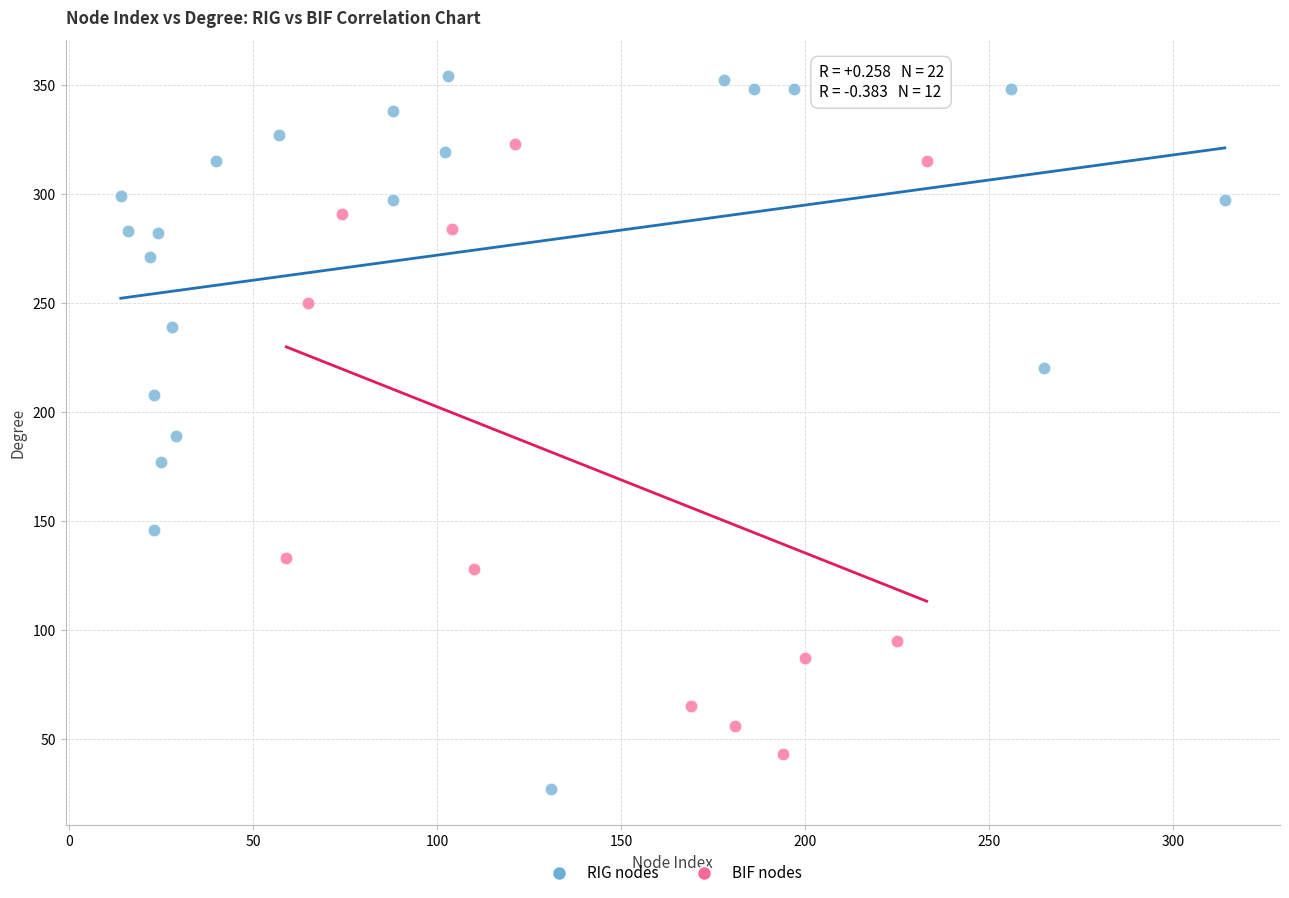

Which series contains the highest Y value?

RIG nodes